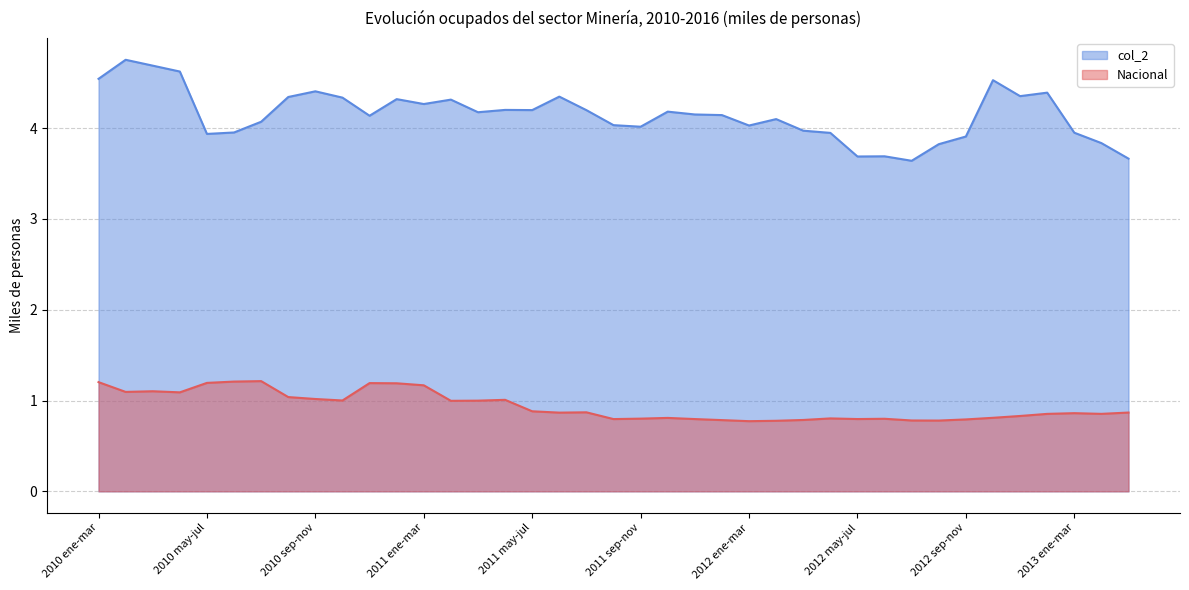

Which series has the largest total across all categories?

col_2